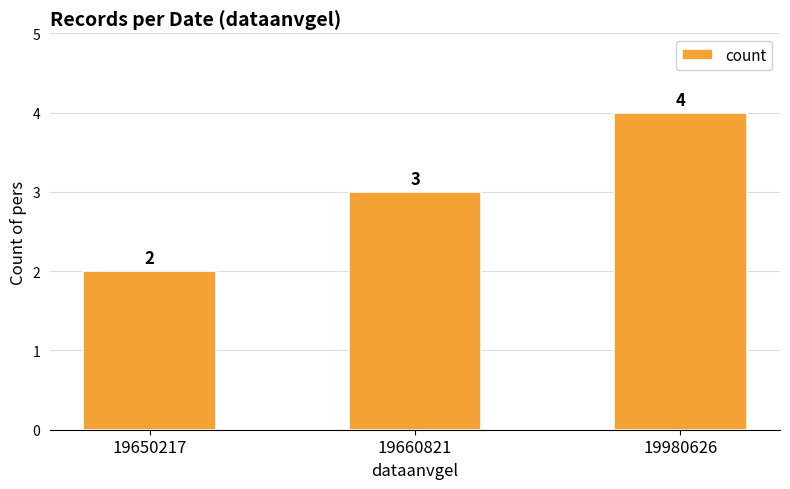

Between 19660821 and 19650217, which is larger?

19660821